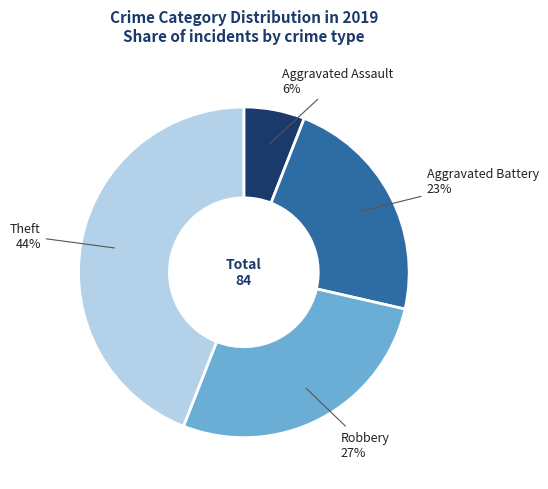

Which has a higher value, Theft or Aggravated Battery?

Theft